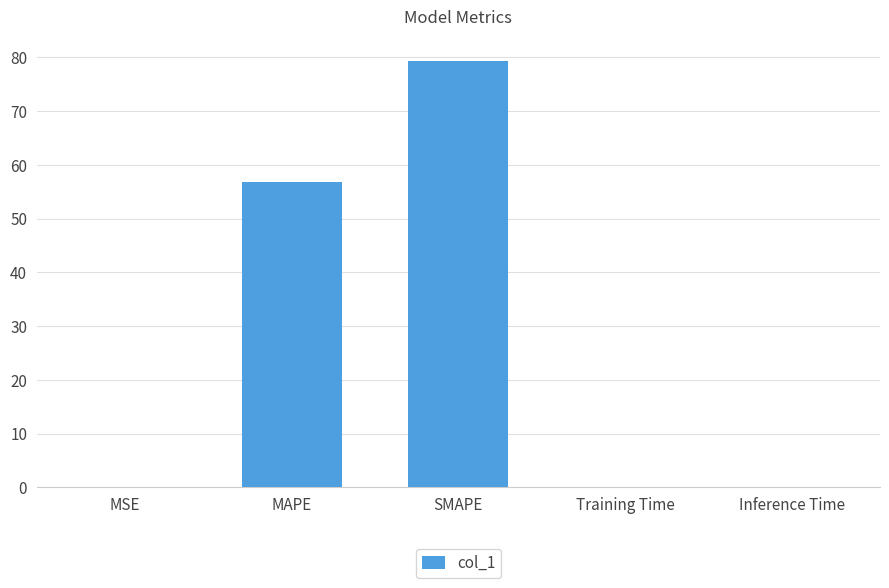

Between MAPE and MSE, which is larger?

MAPE